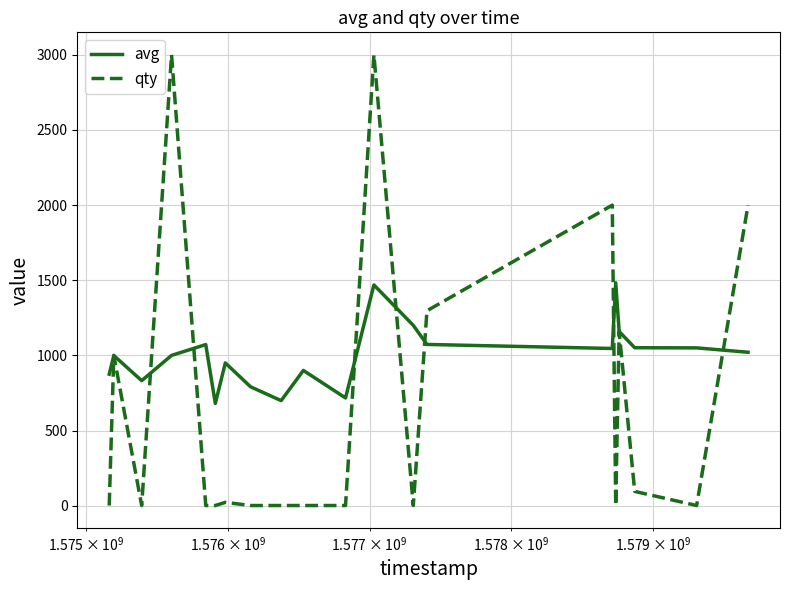

List the series in order of their peak value, lowest first.

avg, qty